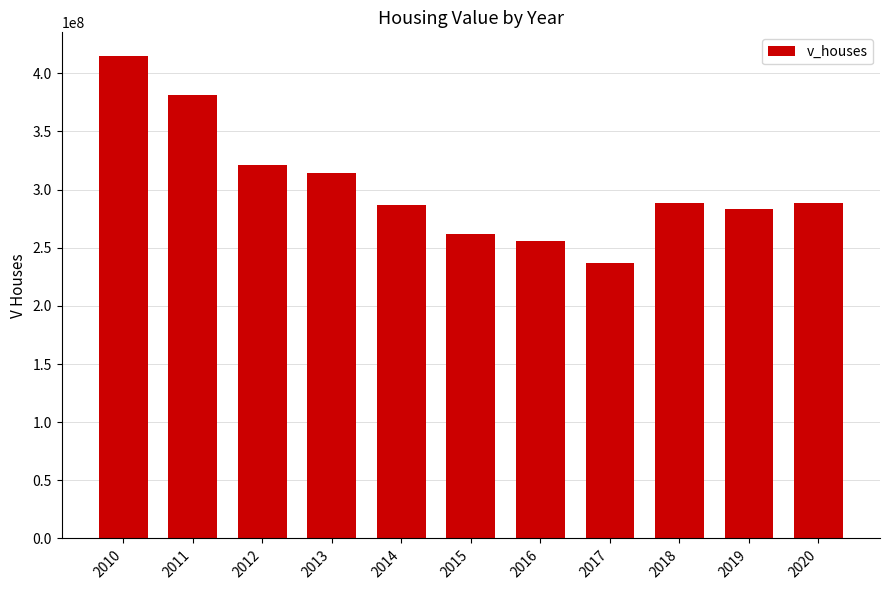

How many bars are there in total?

11